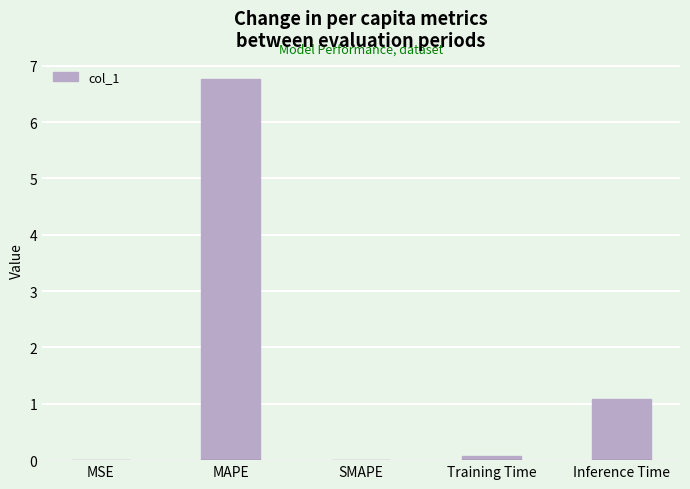

What is the average value?

1.6